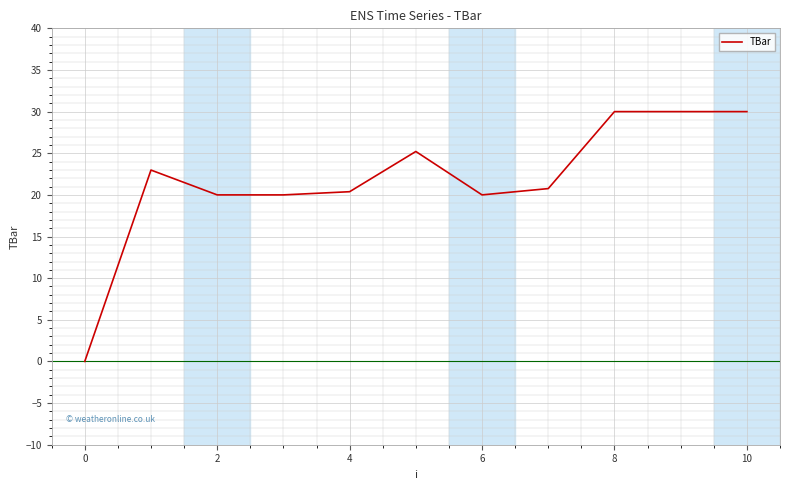

What is the maximum value shown in the chart?

30.0